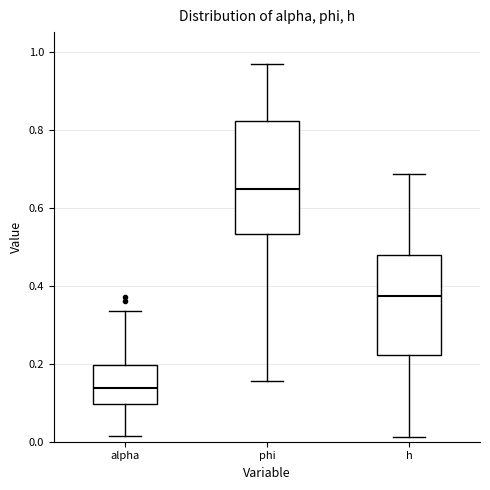

Reading left to right, read every box against the y-axis: the position of its median line, the range the box covers, and the ends of its whiskers. The values are not printed on the chart, so give them approximately, as read against the axis.

alpha: median 0.14, box 0.10 to 0.20, whiskers 0.02 to 0.34
phi: median 0.64, box 0.54 to 0.82, whiskers 0.16 to 0.96
h: median 0.38, box 0.22 to 0.48, whiskers 0.02 to 0.68